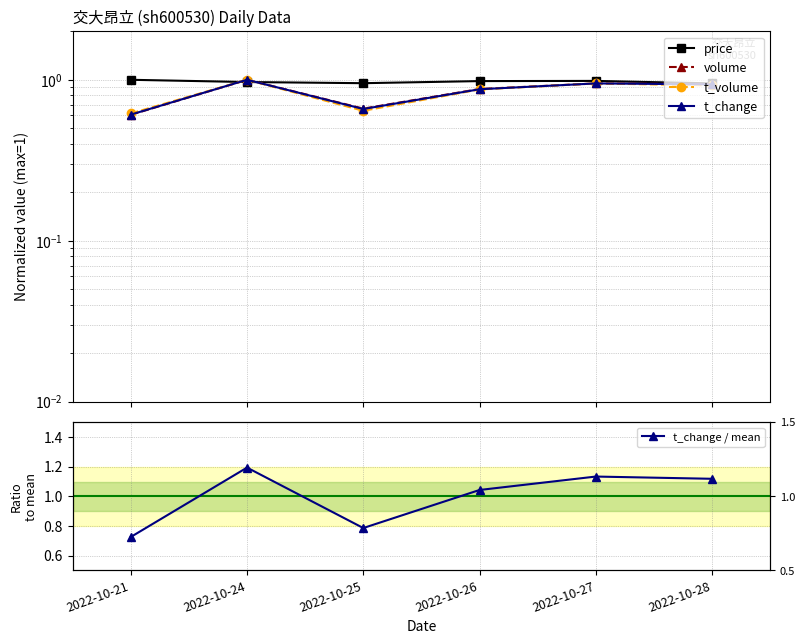

What is the minimum value for t_volume?

0.6